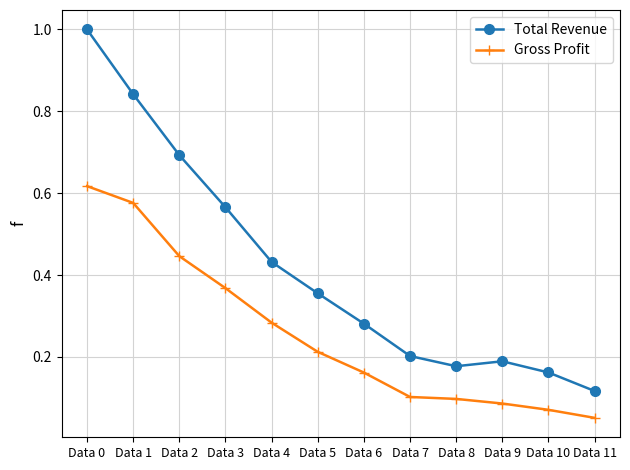

True or false: Total Revenue has a value of 0.1 at Data 11.

True